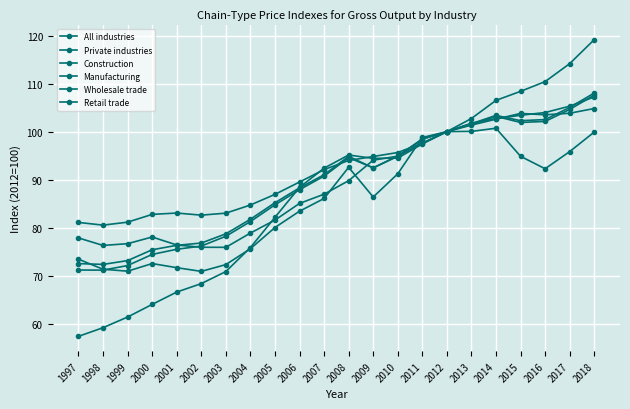

How many interior local valleys does the All industries series have?

3